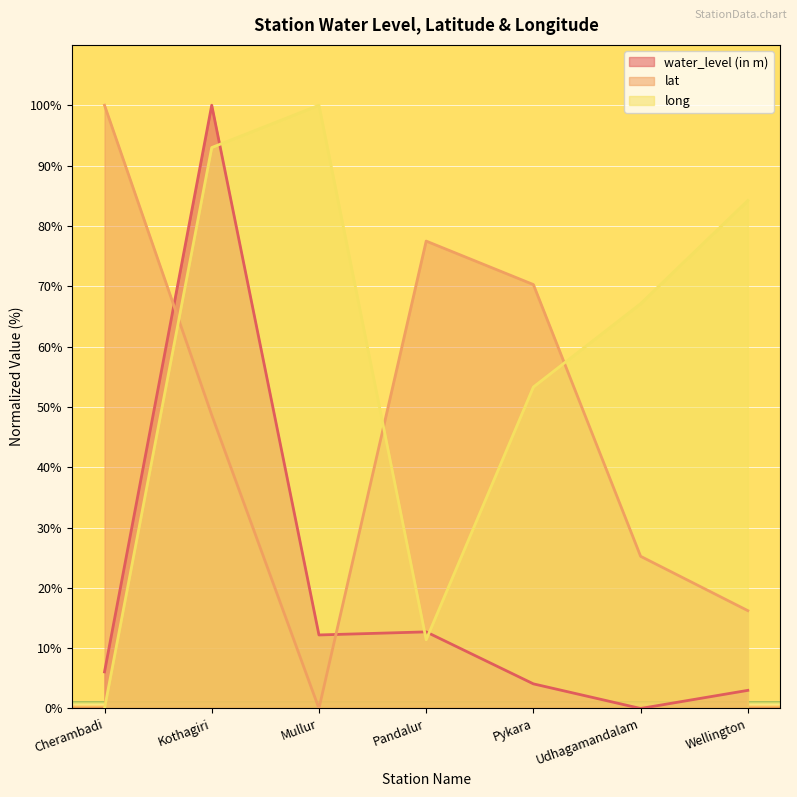

At which category does water_level (in m) reach its first local peak?

Kothagiri